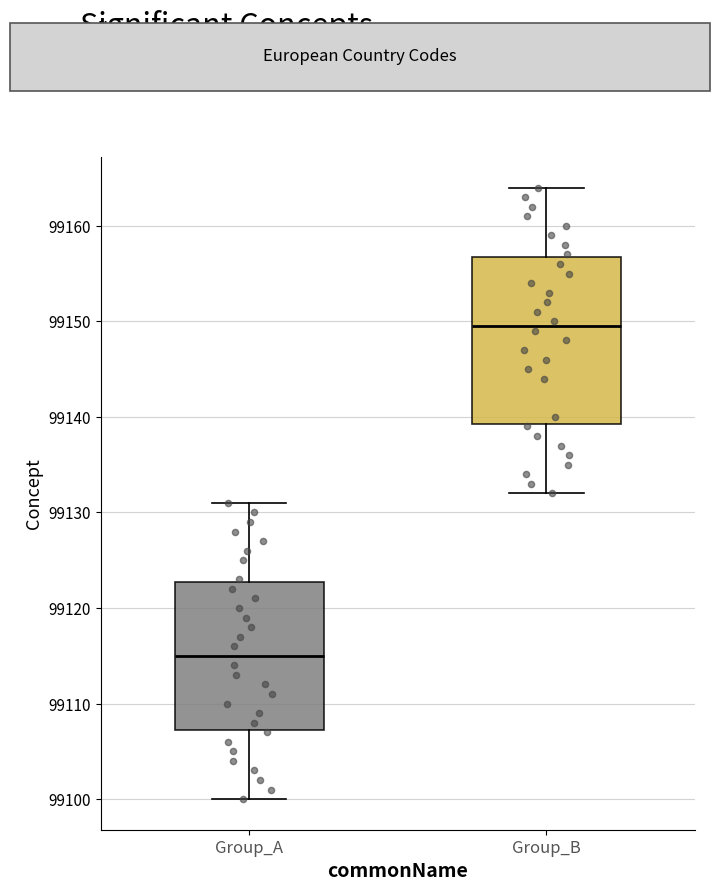

Which box has the lowest median line?

Group_A